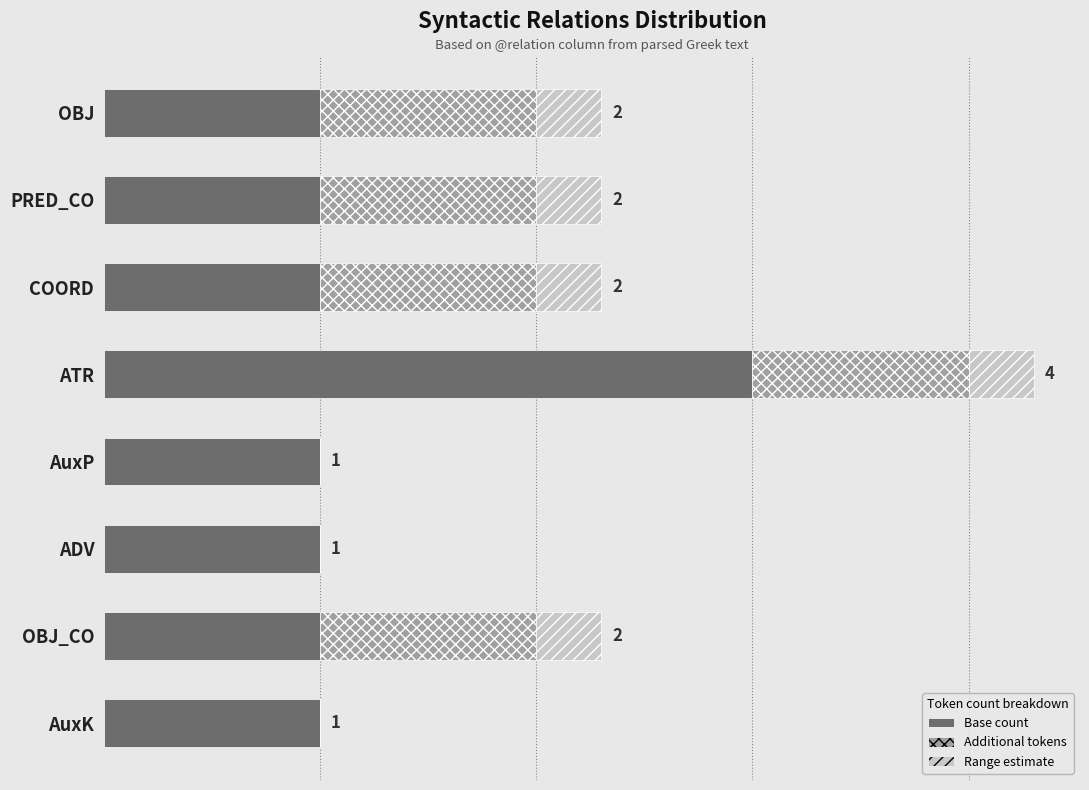

Reading left to right, what are all the values shown in this chart?

Base count: 1.0	1.0	1.0	3.0	1.0	1.0	1.0	1.0
Additional tokens: 1.0	1.0	1.0	1.0	0.0	0.0	1.0	0.0
Range estimate: 0.3	0.3	0.3	0.3	0.0	0.0	0.3	0.0